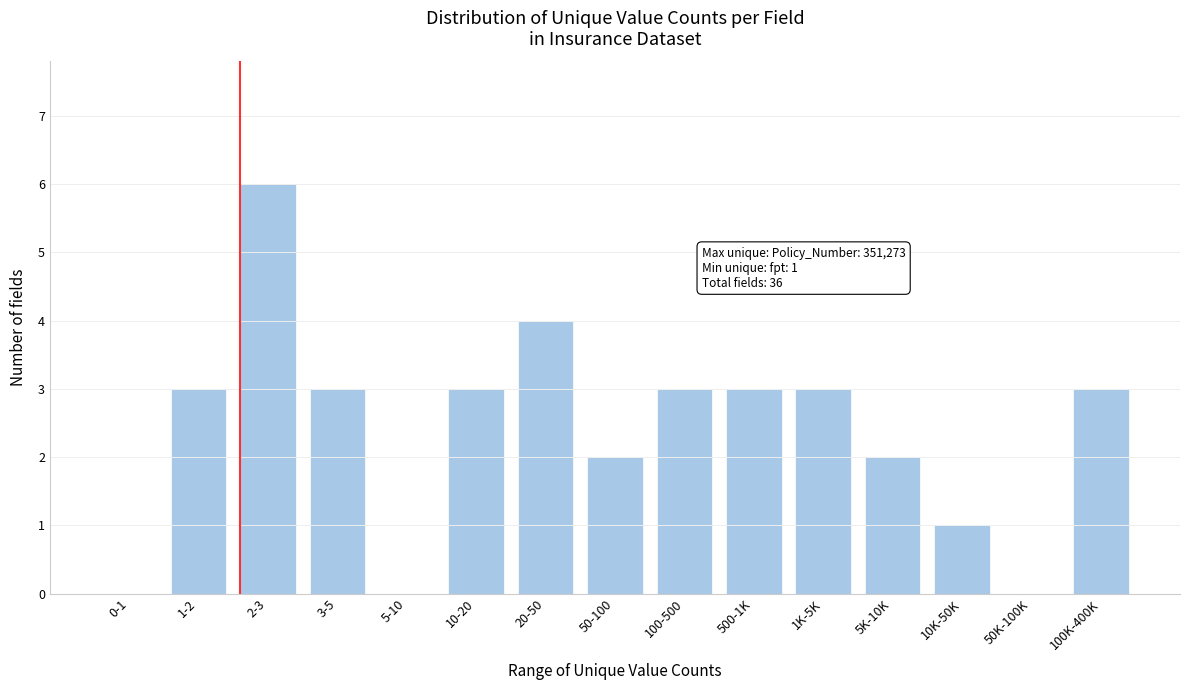

Is it true that the value at 100K-400K is 5?

False